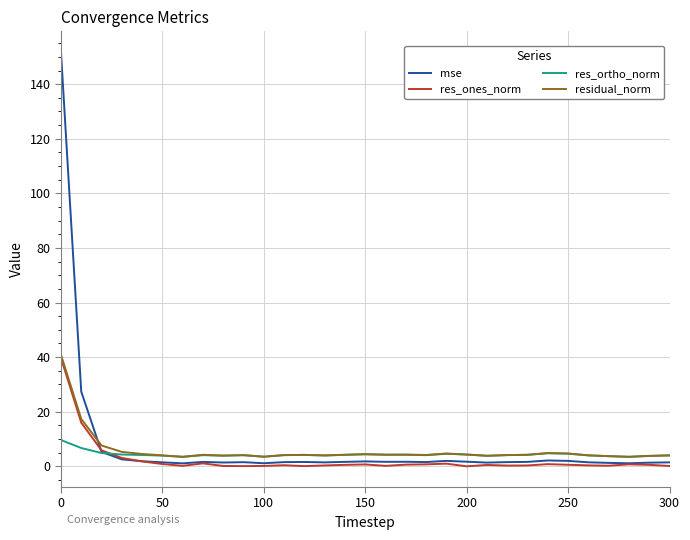

Which series has the largest range (max minus min)?

mse